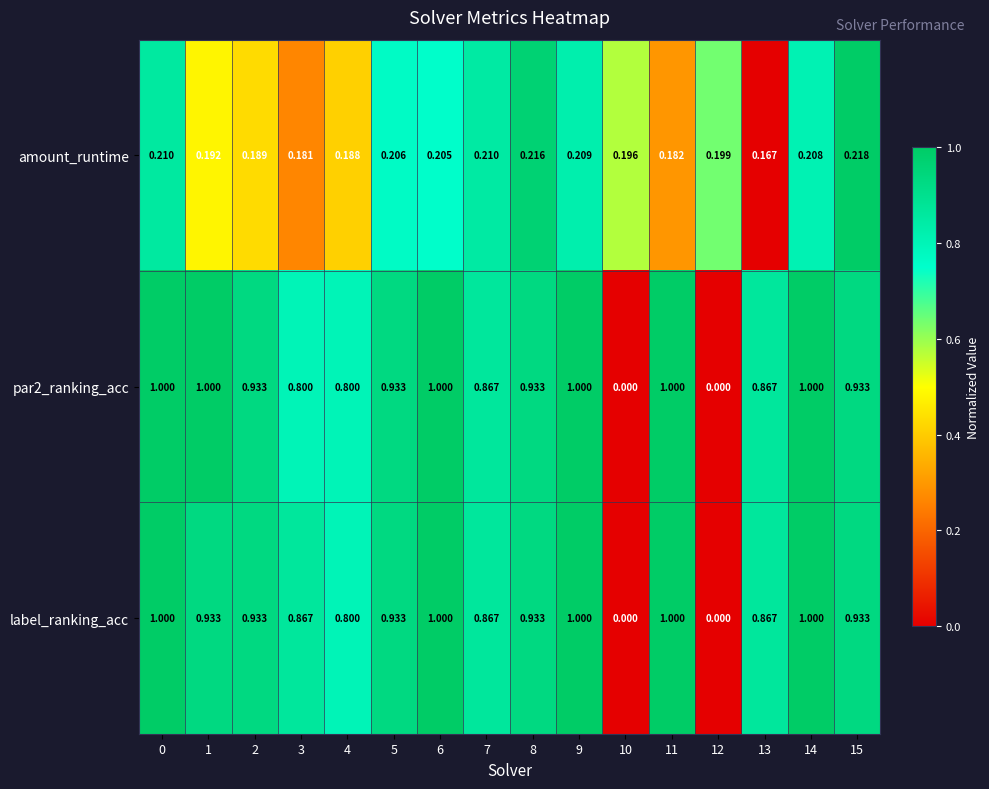

Is the value of par2_ranking_acc at 2 greater than the value of amount_runtime at 3?

Yes